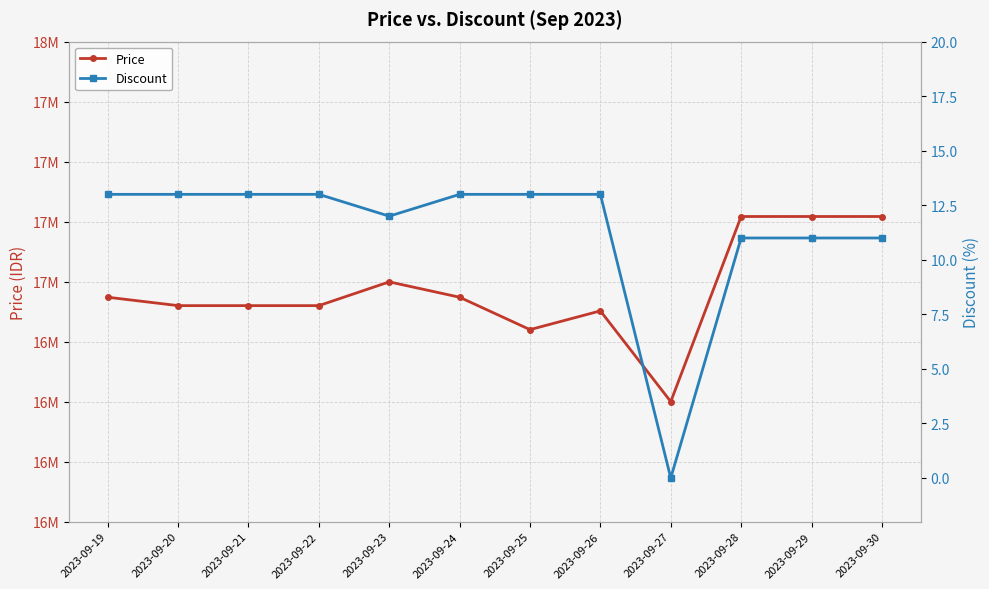

What is the sum of the Price values at 2023-09-23 and 2023-09-21?

33899000